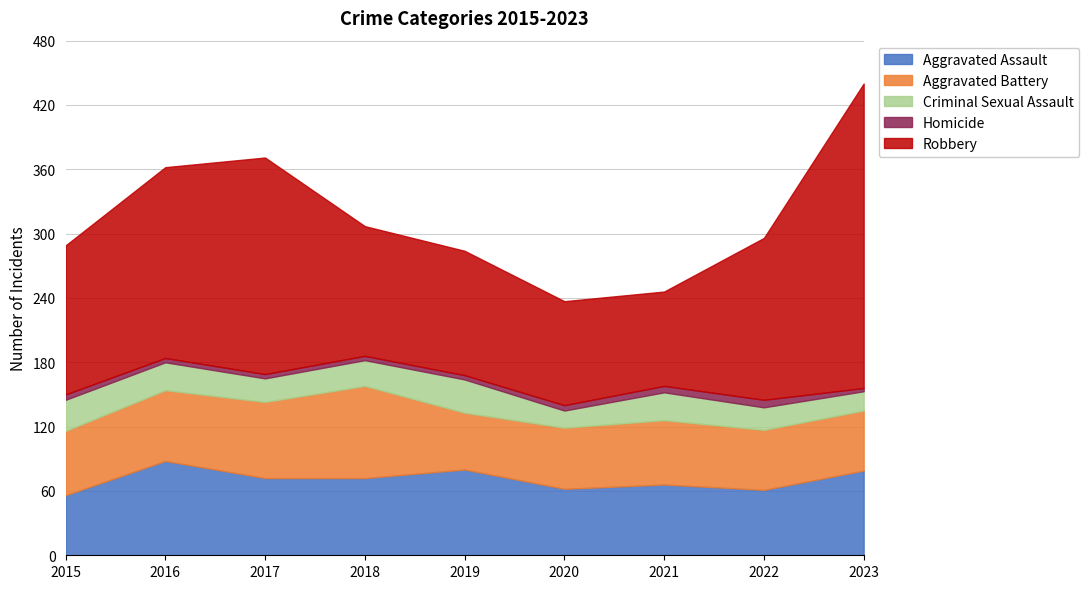

Where is the first local minimum for Aggravated Assault?

2020